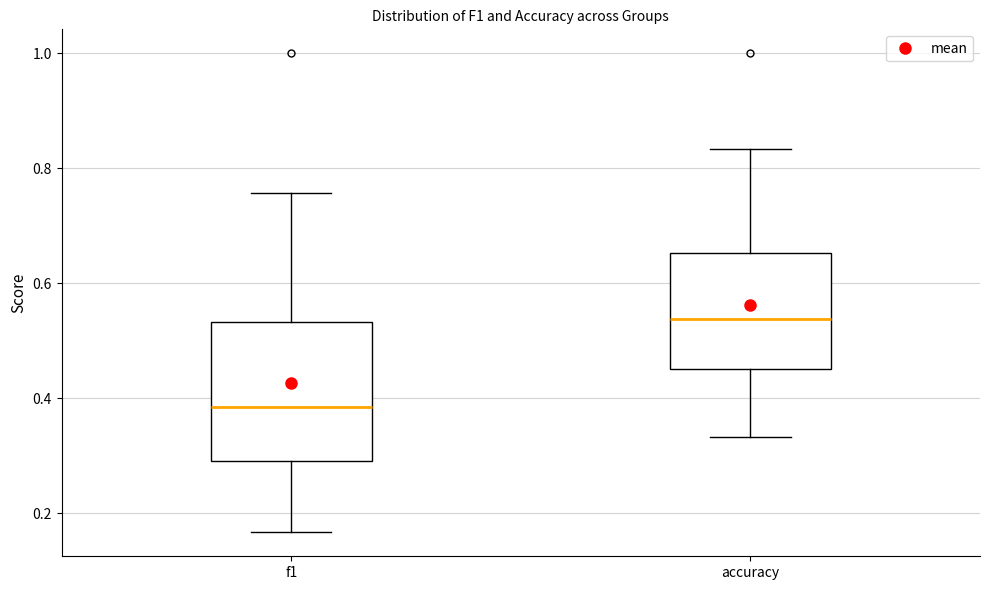

Which box is the tallest, from its lower edge to its upper edge?

f1